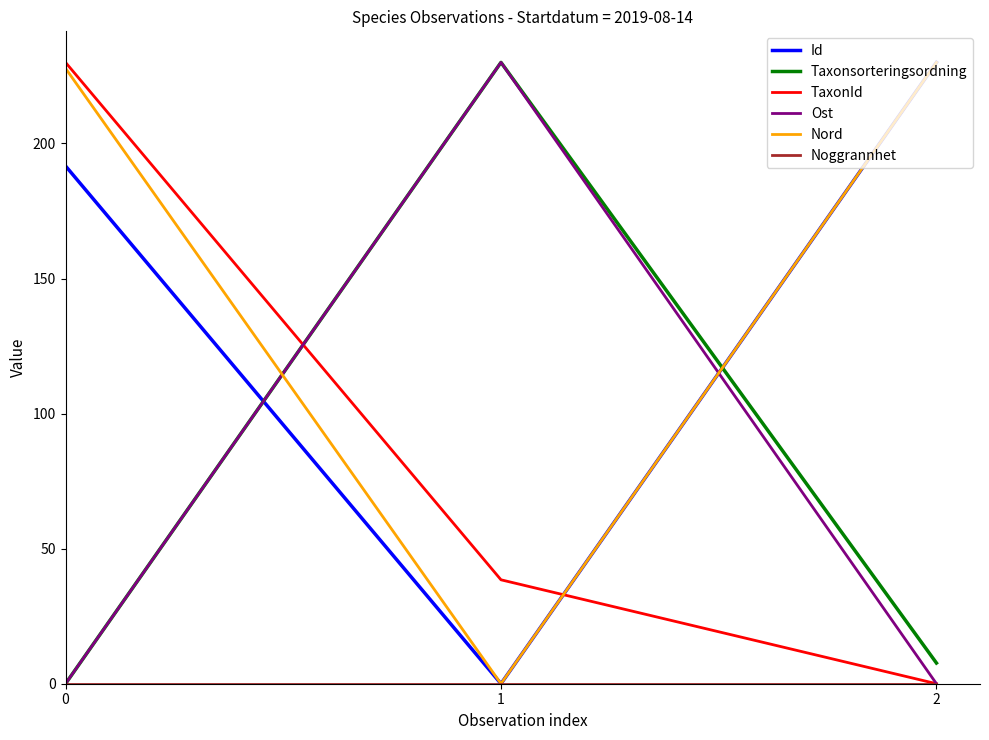

What is the difference between the highest and lowest values at 0?

230.0